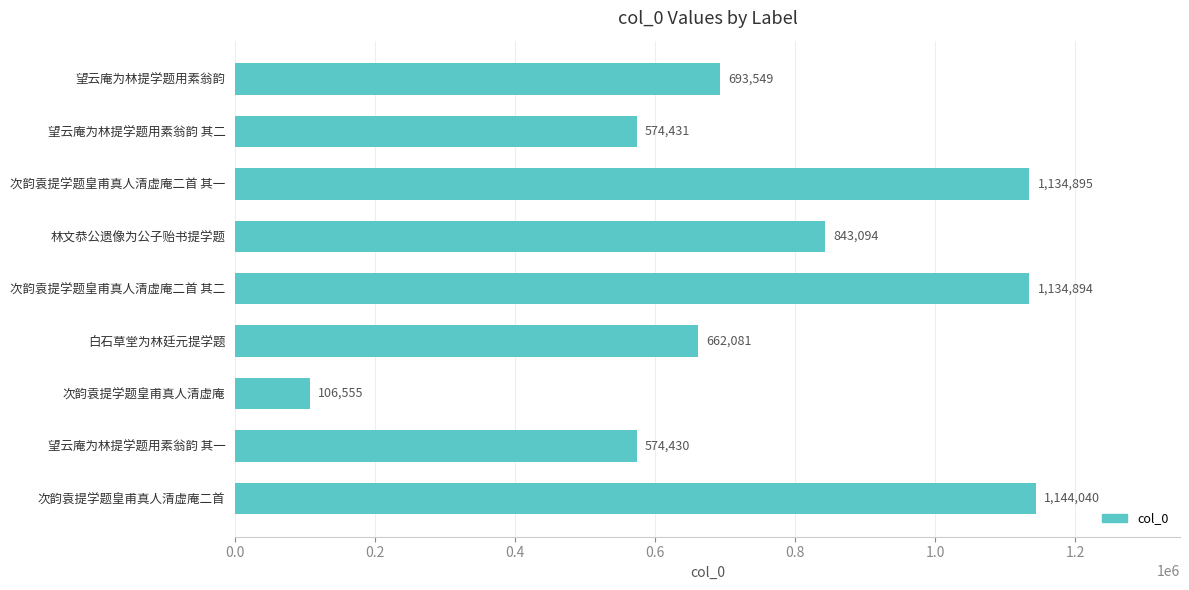

Is it true that the value at 林文恭公遗像为公子贻书提学题 is 843094?

True